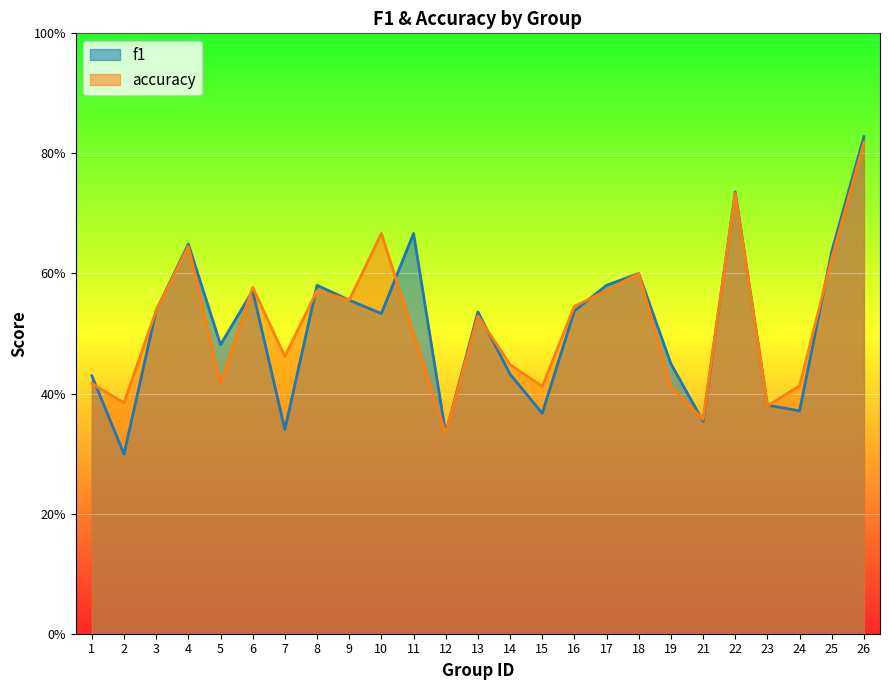

What is the total value across all series at 12?

0.7